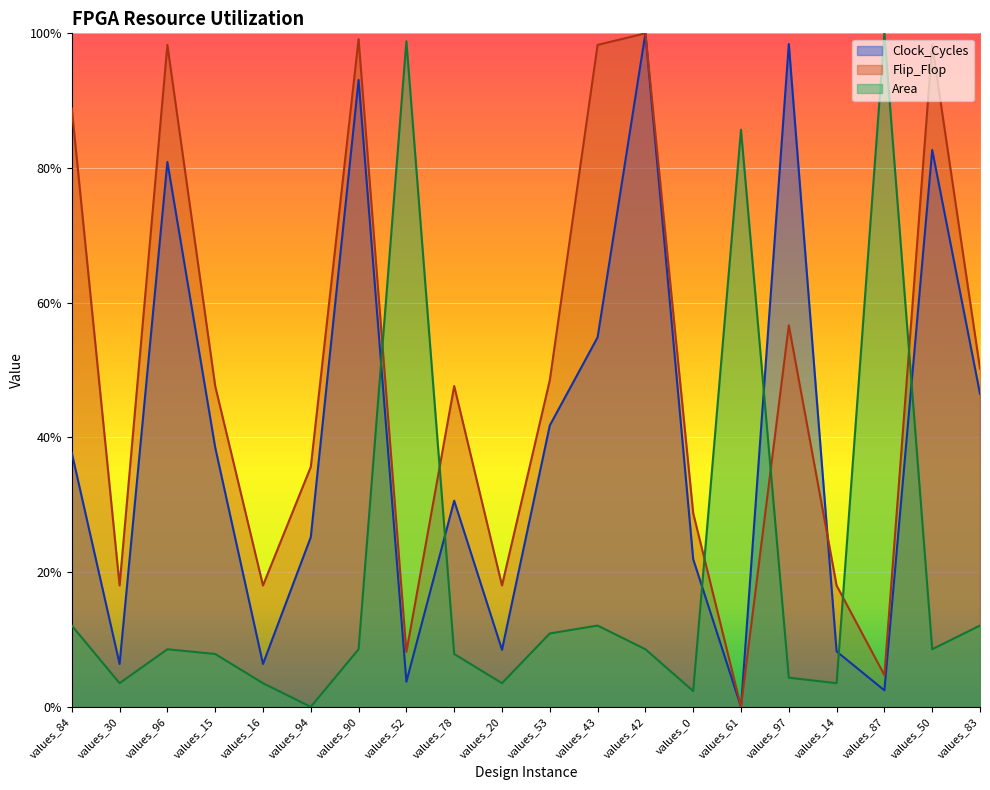

Does the chart display data point markers on the line(s)?

No